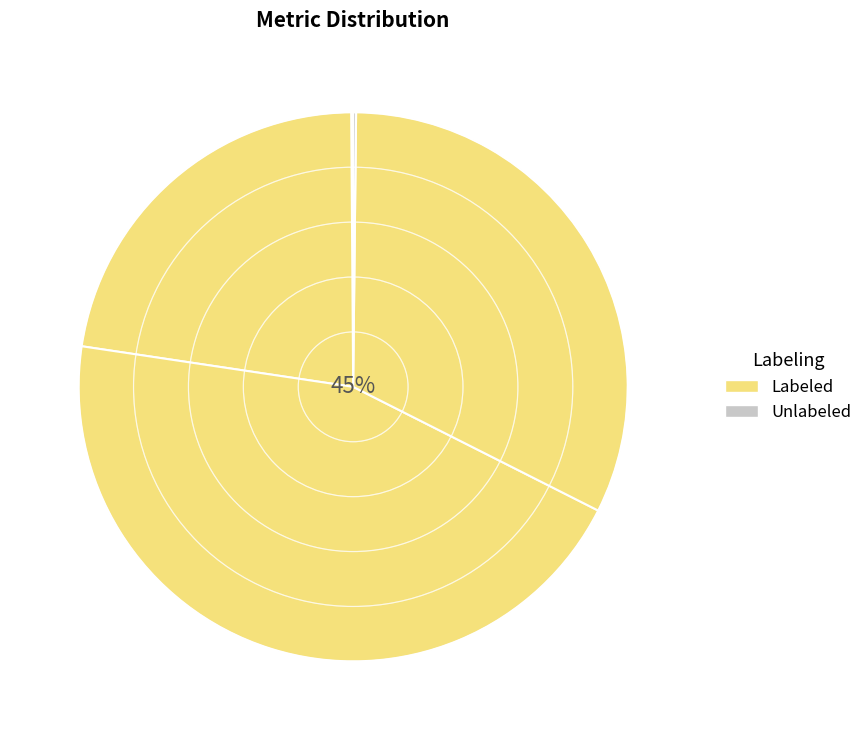

To the nearest percent, what is the average slice percentage?

20%